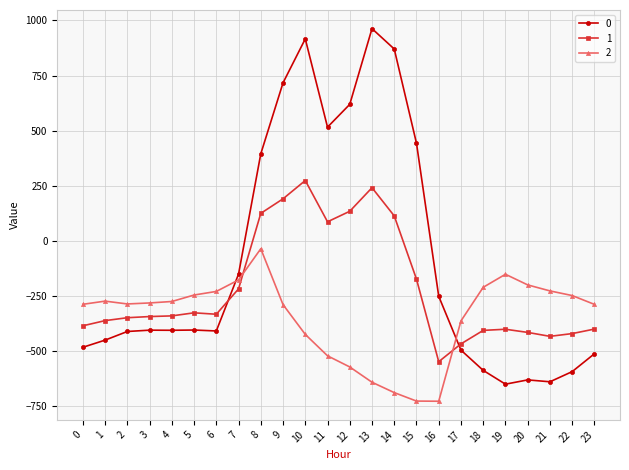

How many positive values does the 0 series have?

8